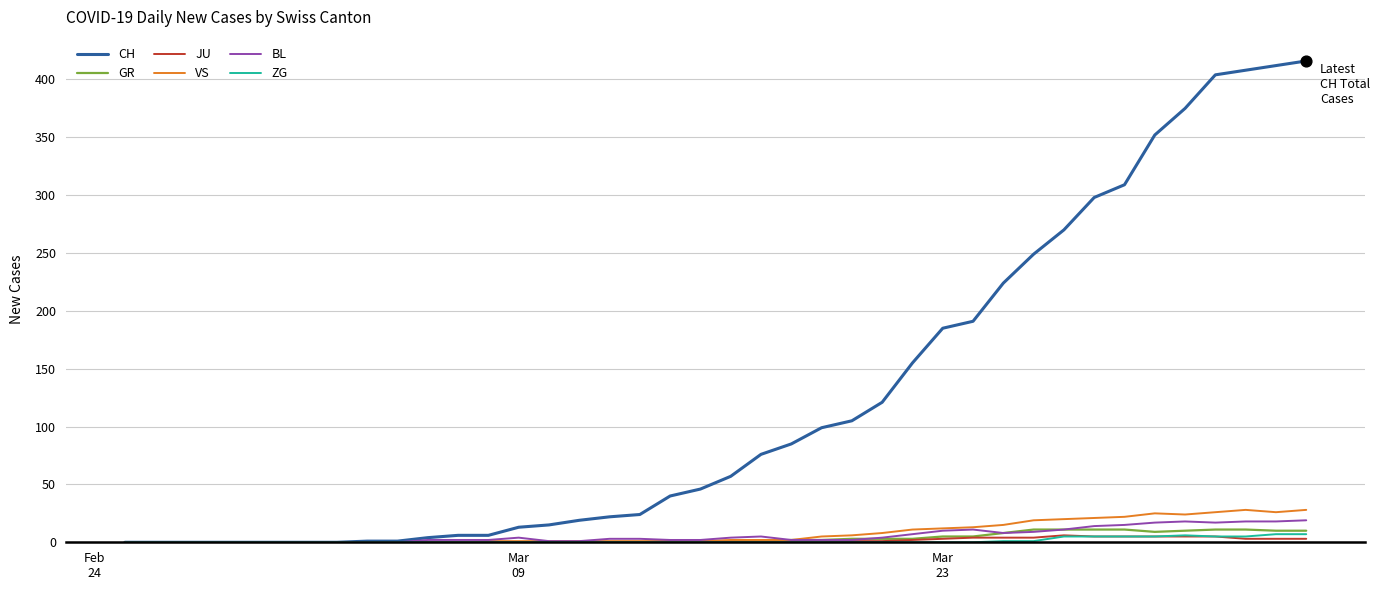

Which series has the largest range (max minus min)?

CH